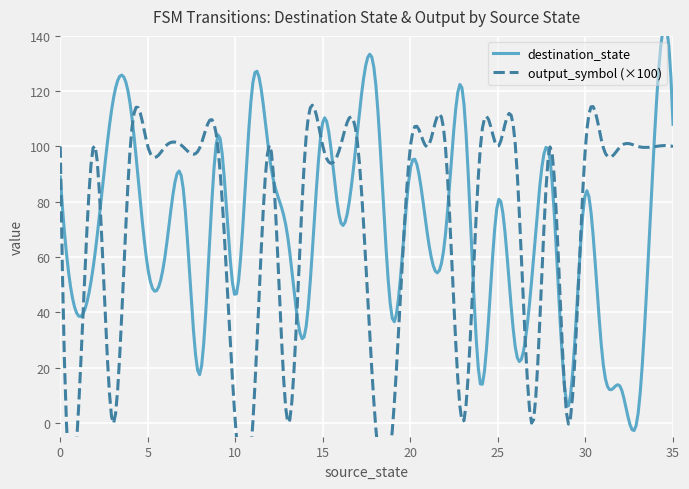

True or false: destination_state has more than 2 points higher than both neighbors.

True